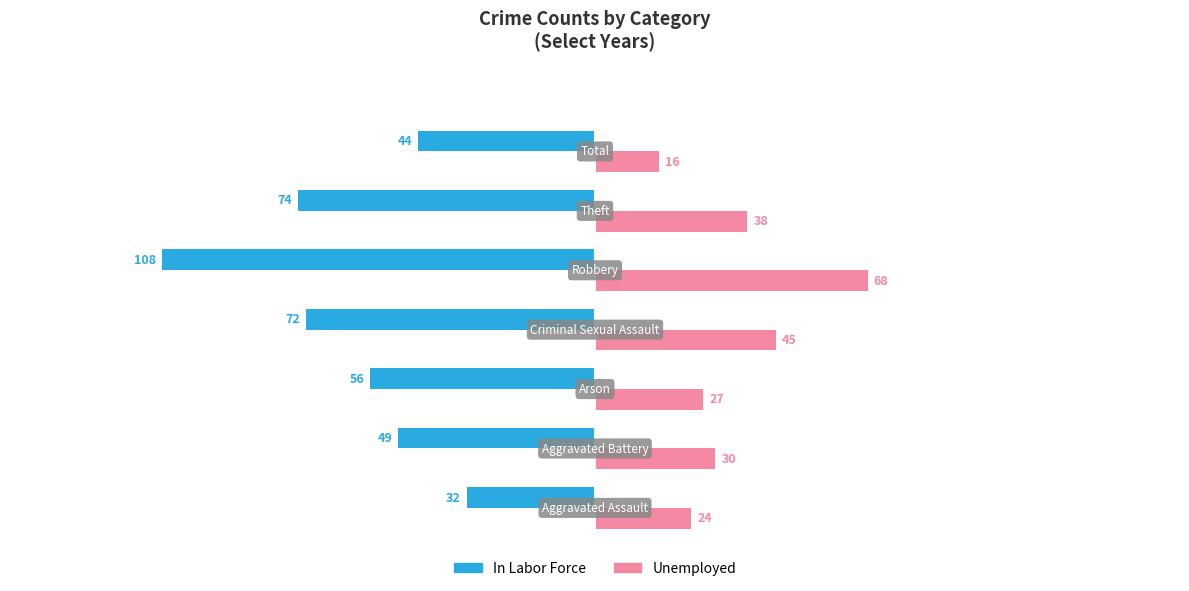

Which series has the widest spread of values?

In Labor Force